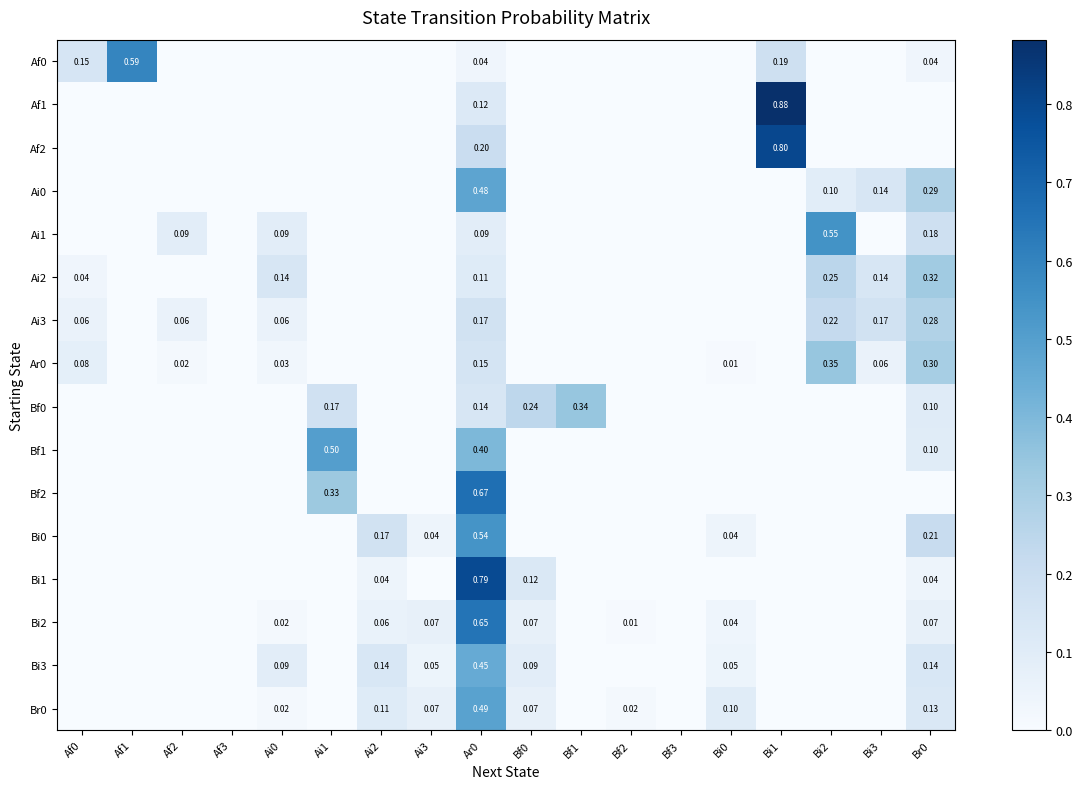

At how many categories does at least one series exceed 0?

16